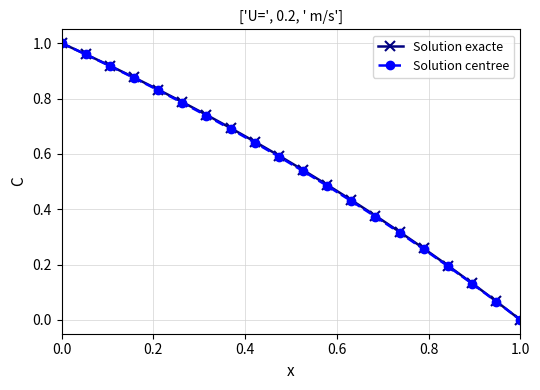

True or false: Solution centree has more than 2 points higher than both neighbors.

False